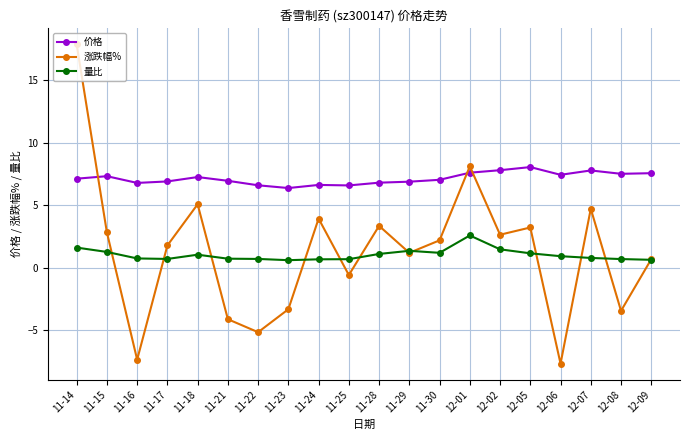

What is the value of the 价格 point at the 19th from the left?

7.5